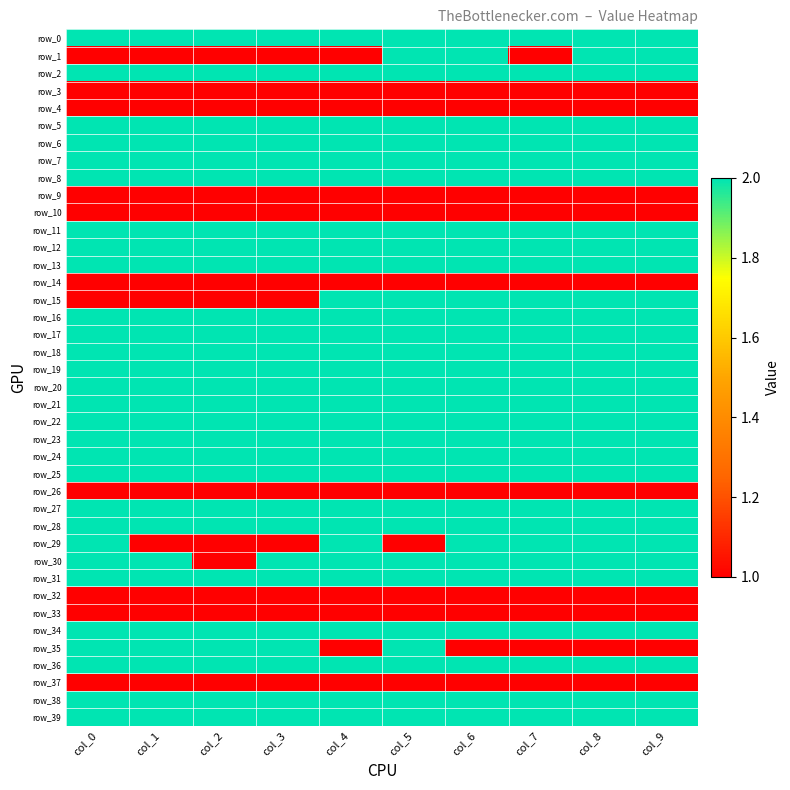

Is it true that row_30 equals 4 at col_7?

False